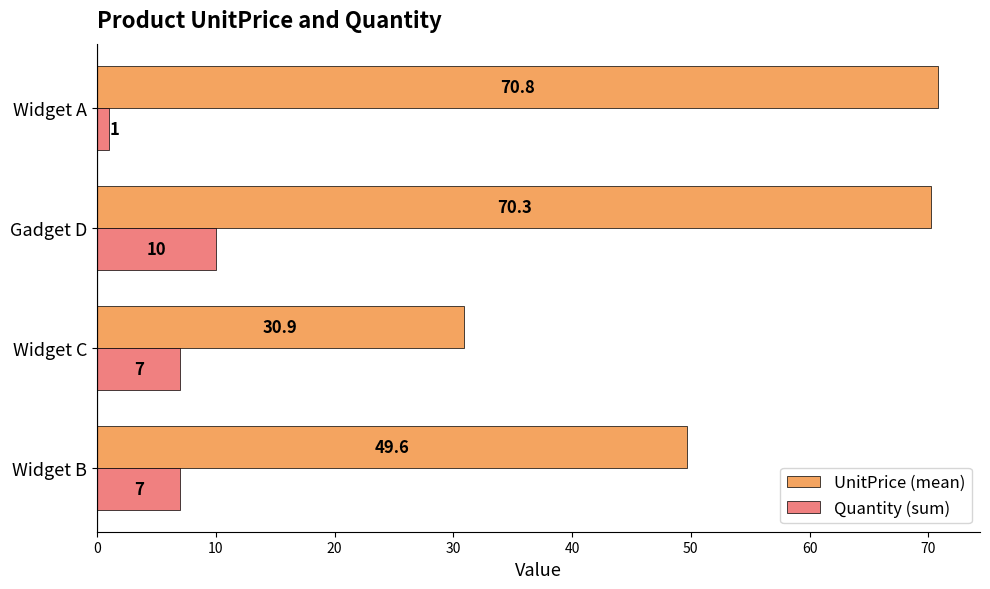

Which series has the widest spread of values?

UnitPrice (mean)